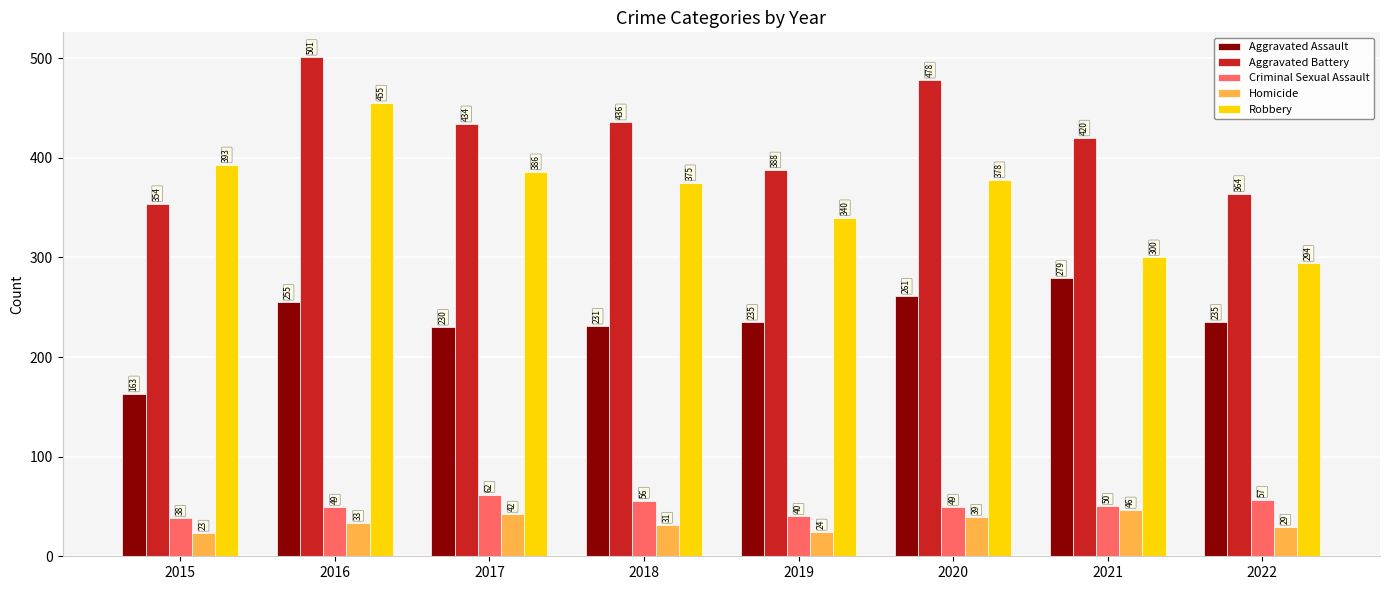

At which label is Criminal Sexual Assault closest to 50?

2021